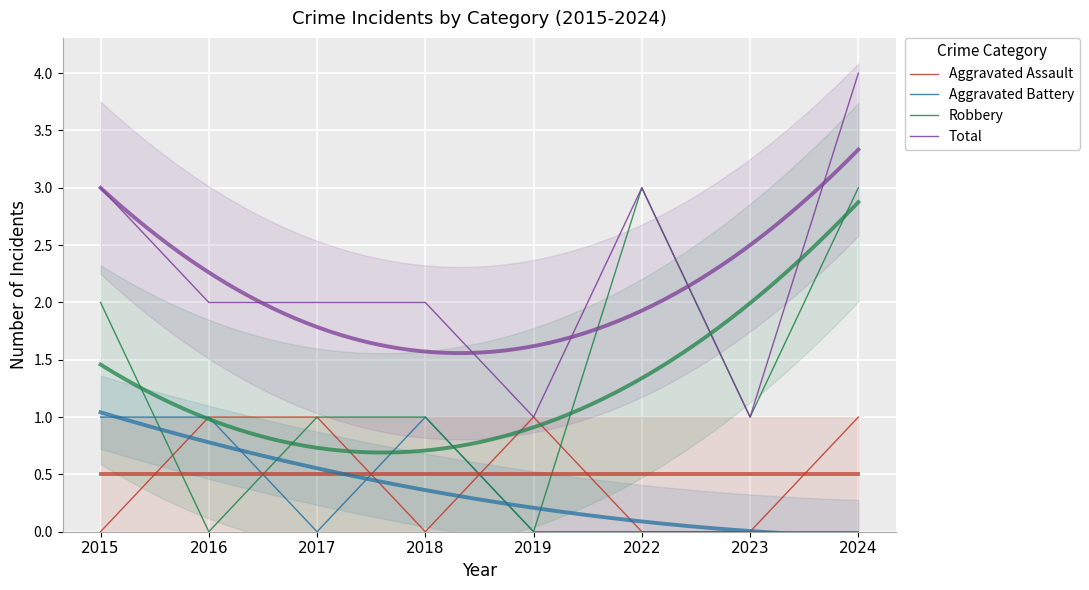

At how many categories does at least one series exceed 3?

1